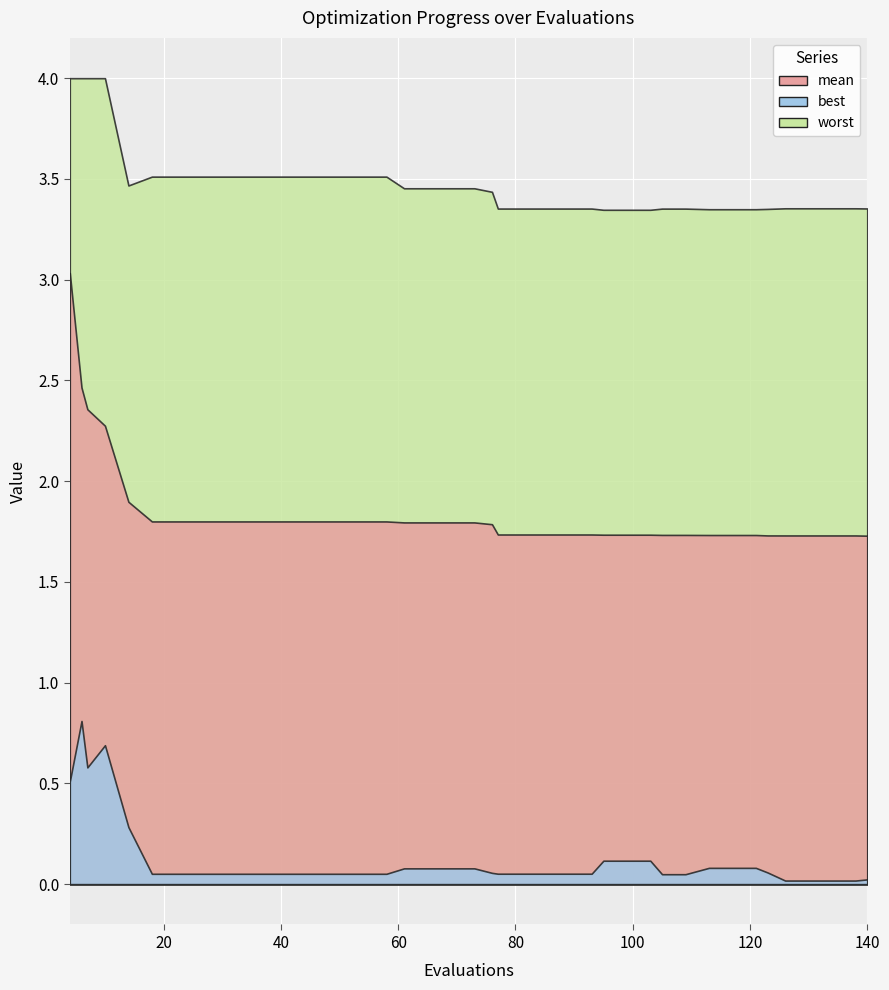

Is it true that mean equals 1.1 at 140?

False